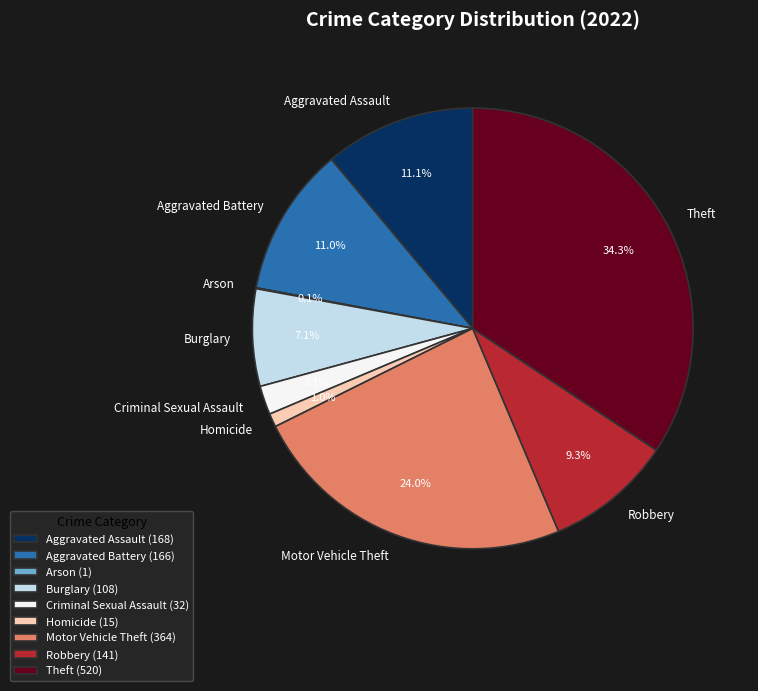

Is the sum of Theft and Aggravated Battery greater than half?

No